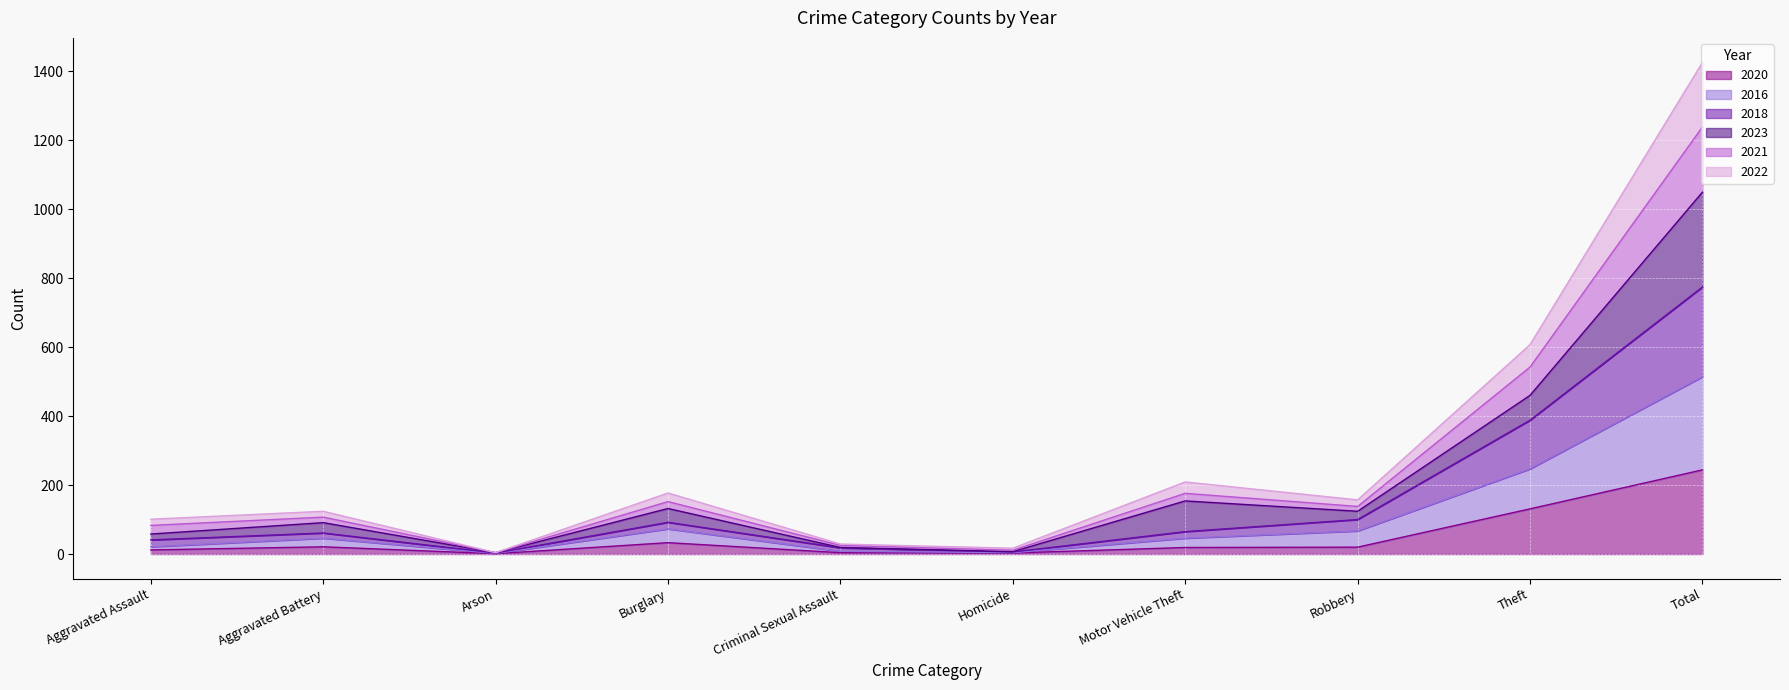

What position from the right is Criminal Sexual Assault?

6